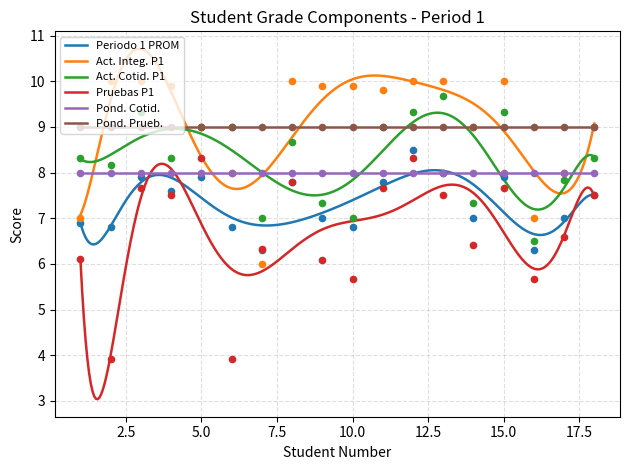

What is the highest value of the Pruebas P1 series?

8.2